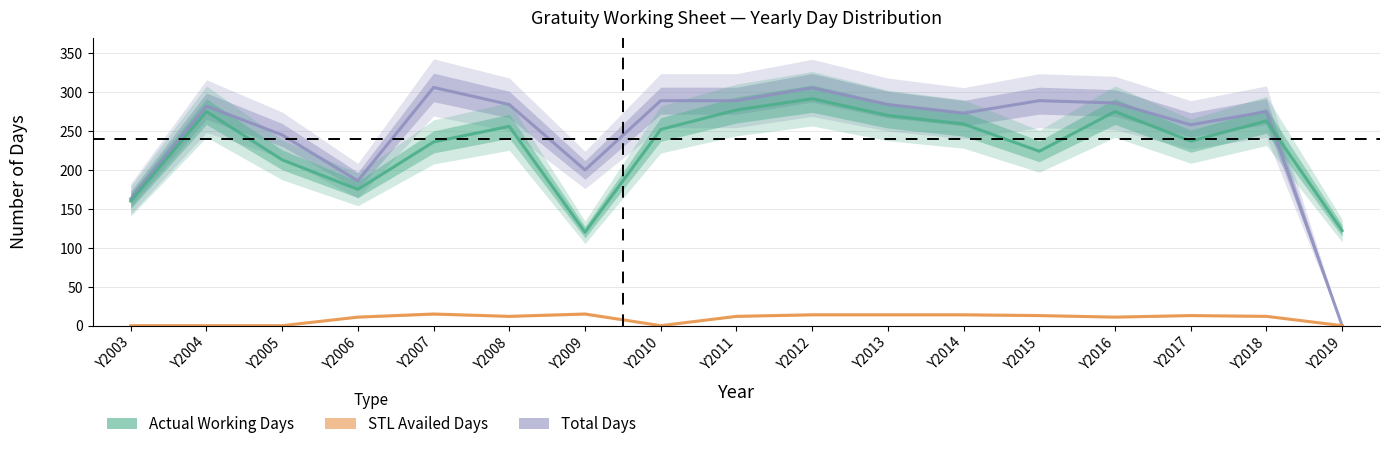

What is the total value across all series at Y2013?

568.0